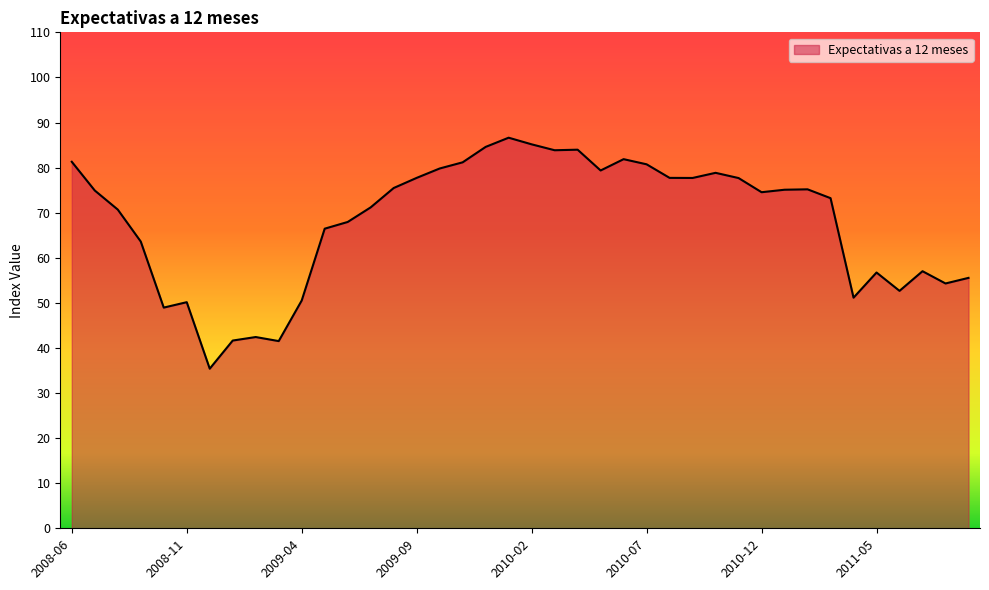

What is the maximum value shown in the chart?

86.6